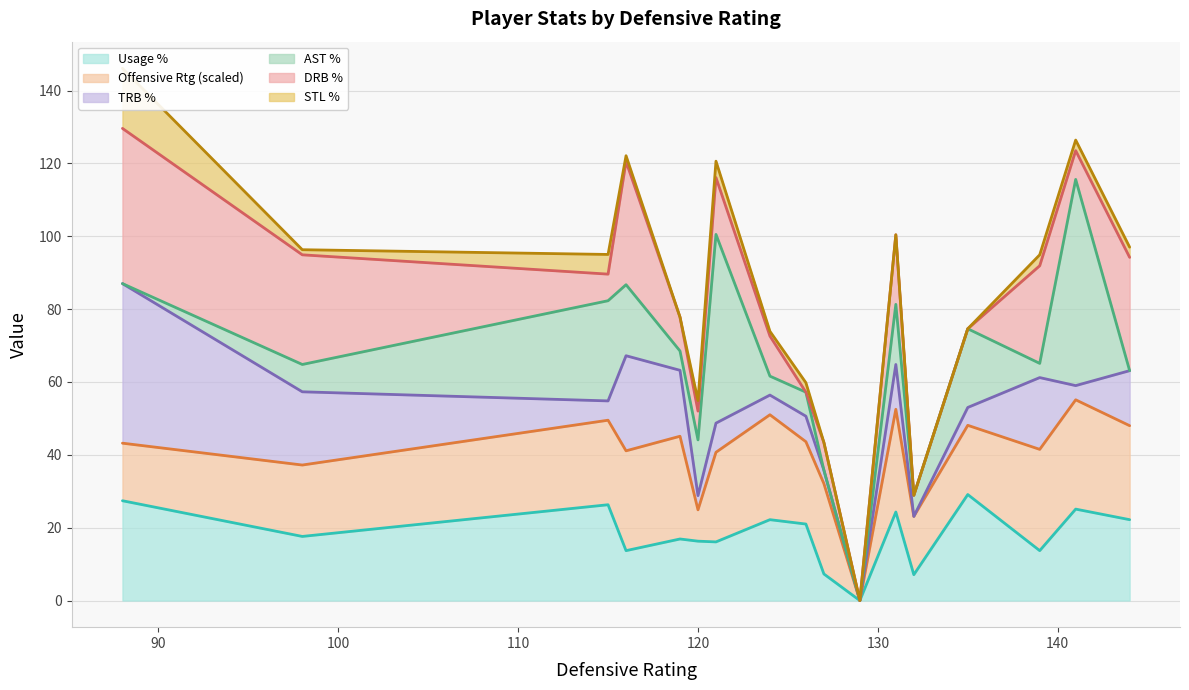

What is the difference between the maximum and second lowest values in the stl_pct series?

16.5